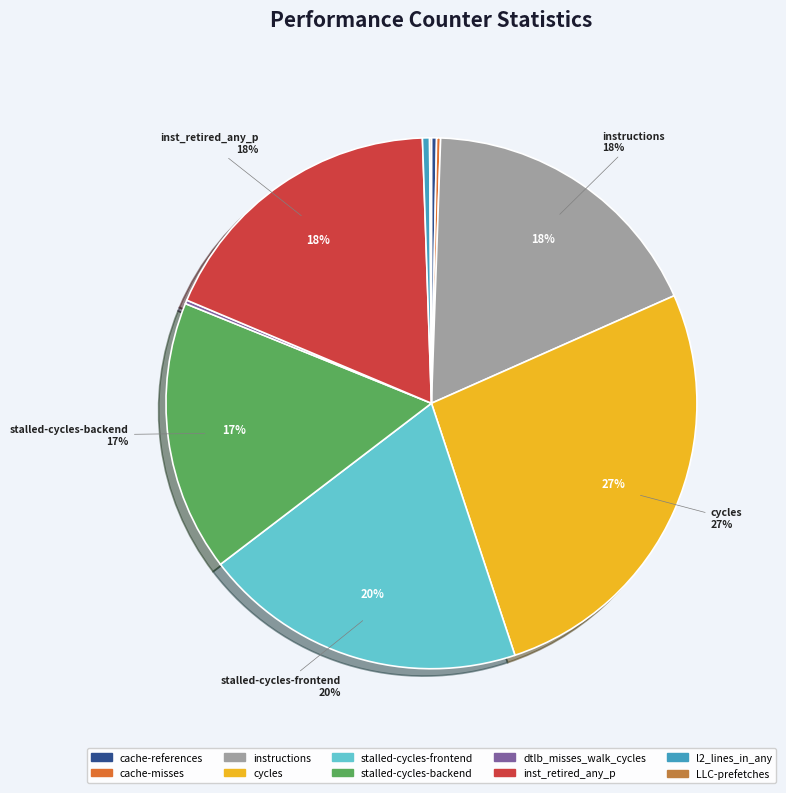

Is it true that stalled-cycles-frontend is 20% of the pie?

True